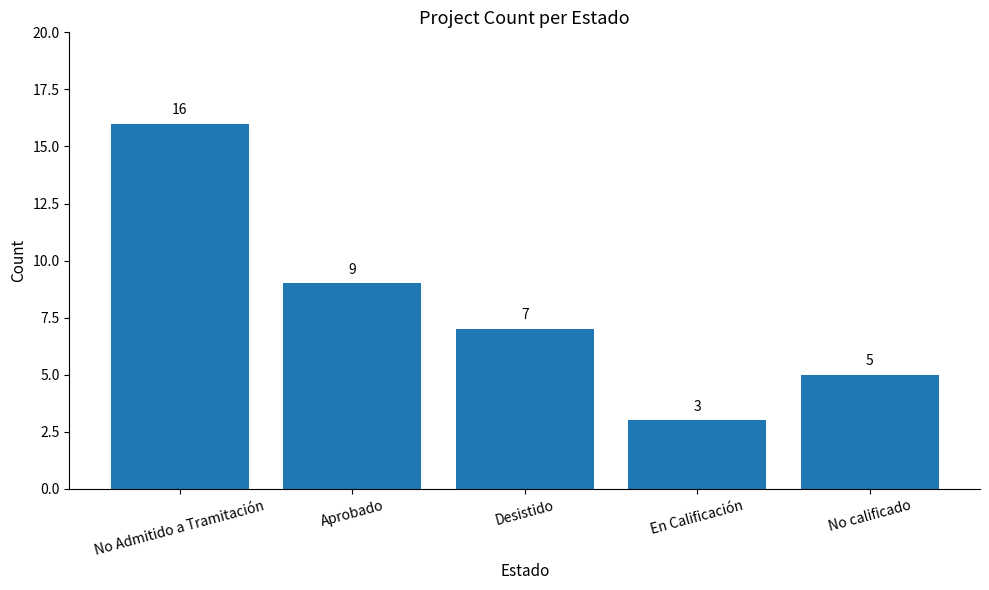

Count the values in the range 5 to 9.

3